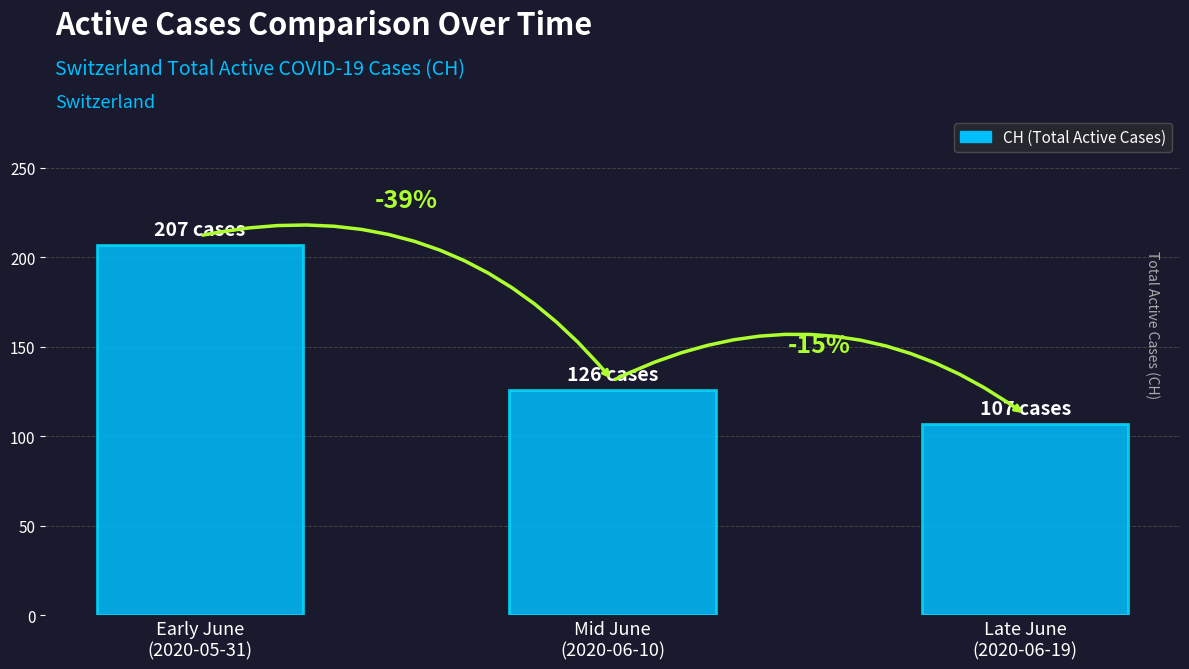

True or false: the data shows 207 at Early June
(2020-05-31).

True